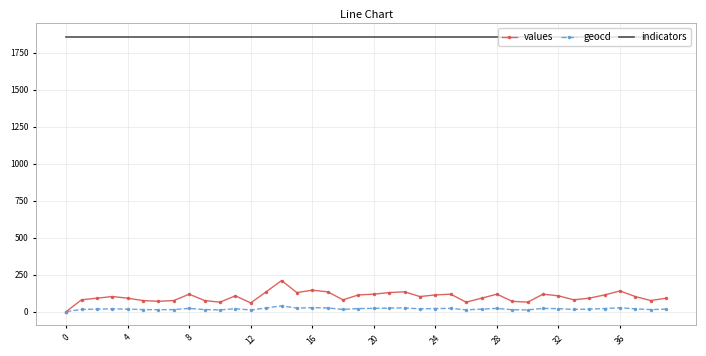

Which series has the largest total across all categories?

indicators